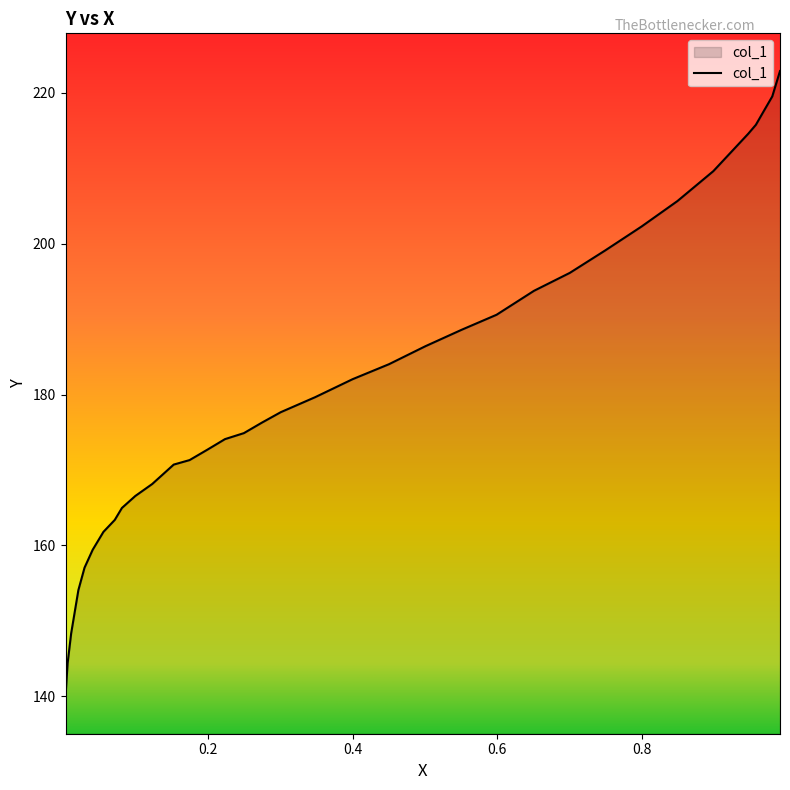

What is the change in value from 0.0703 to 0.005?

-19.0